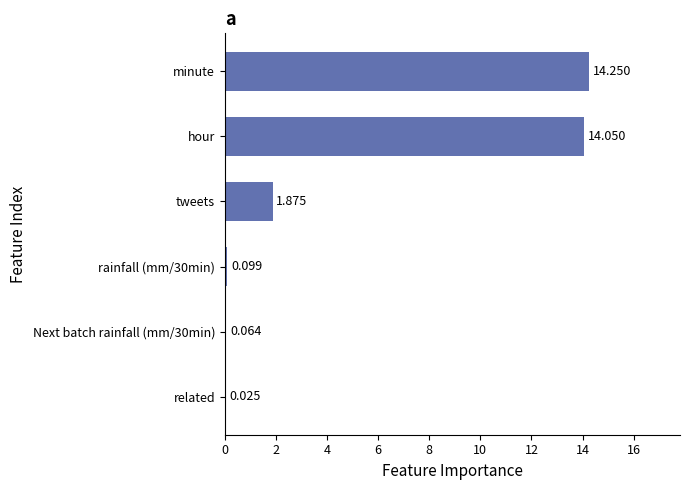

At which category does the chart reach its peak across all series?

minute